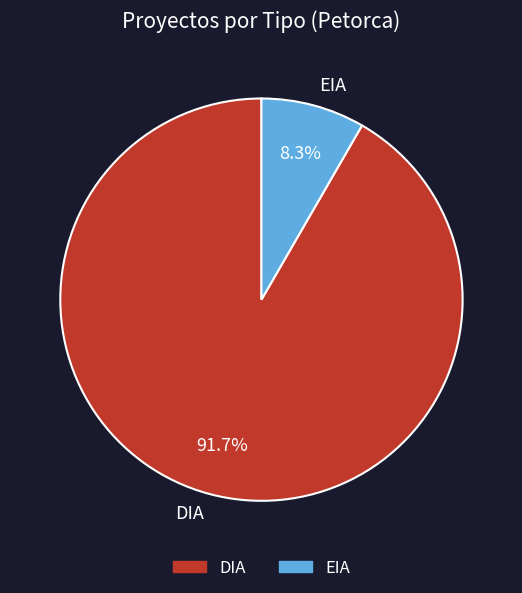

What portion of the pie excludes EIA?

91.7%